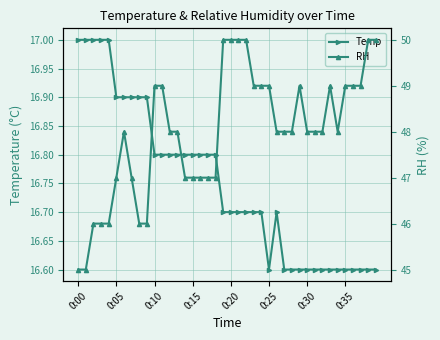

What is the value of the Temp point at the 16th from the left?

16.8